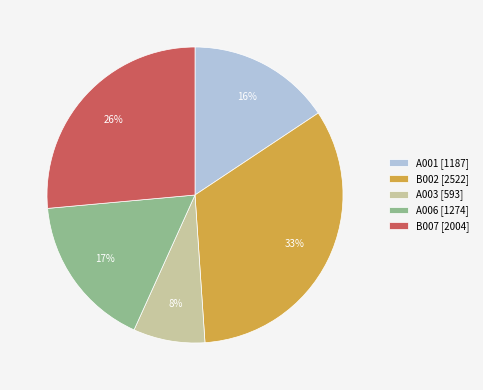

How many segments does this pie chart have?

5